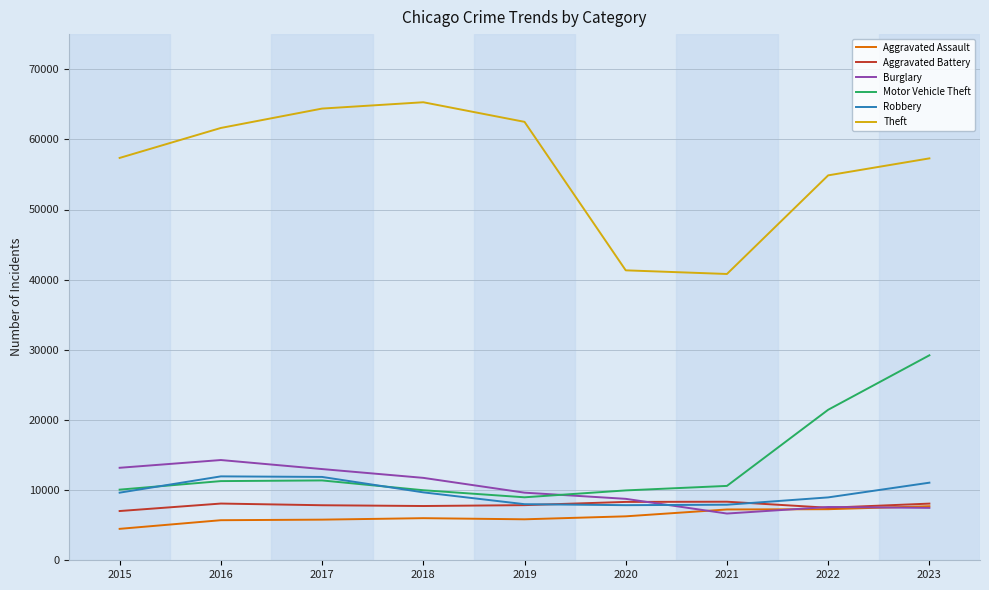

What is the total value across all series at 2021?

81580